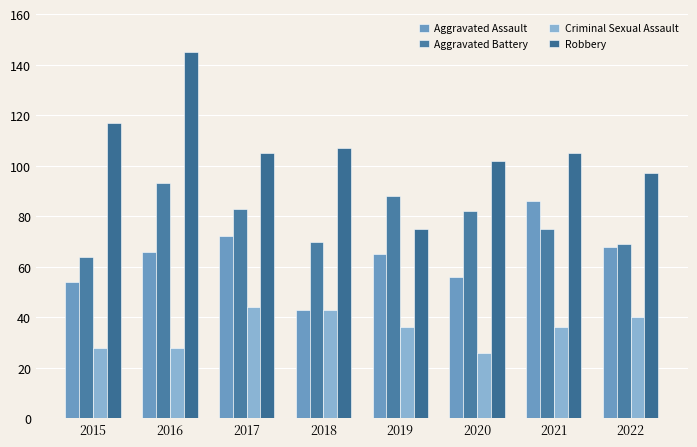

Which has a higher value, 2015 or 2019?

2019